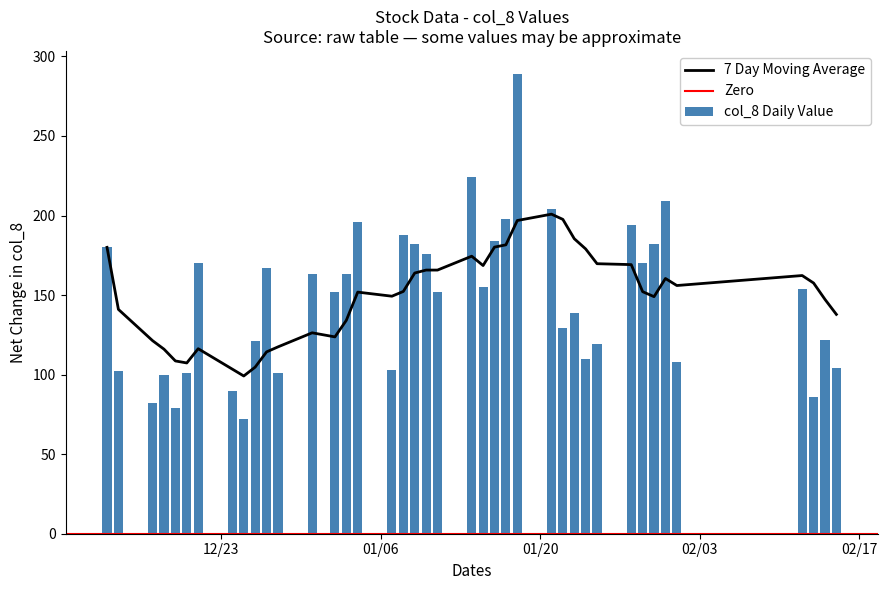

What is the difference between the maximum and second lowest values?

210